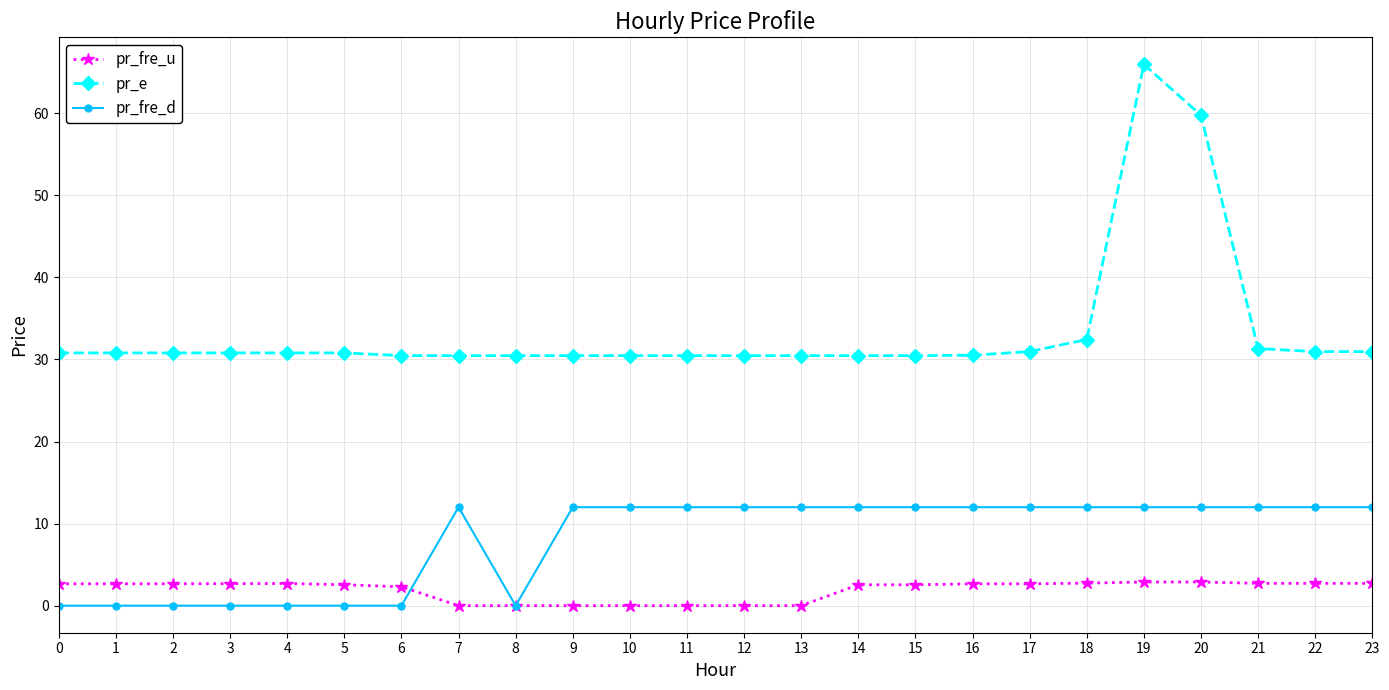

True or false: pr_fre_u and pr_e cross at least once.

False